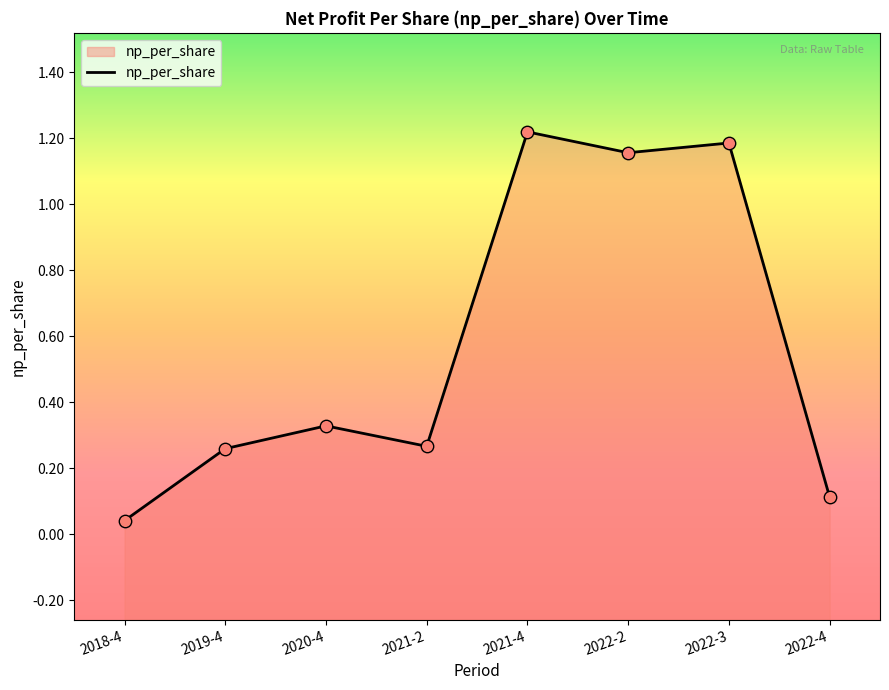

What is the change in value from 2021-4 to 2022-2?

-0.1